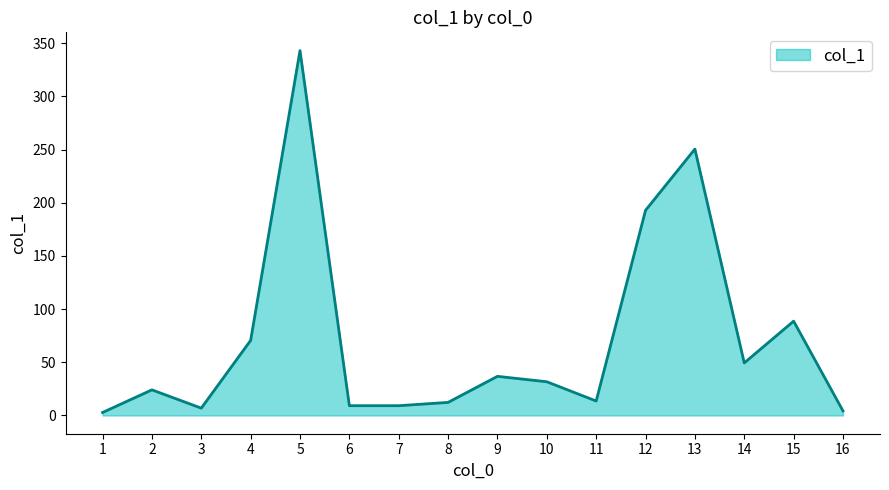

What is the sum of all values?

1146.1